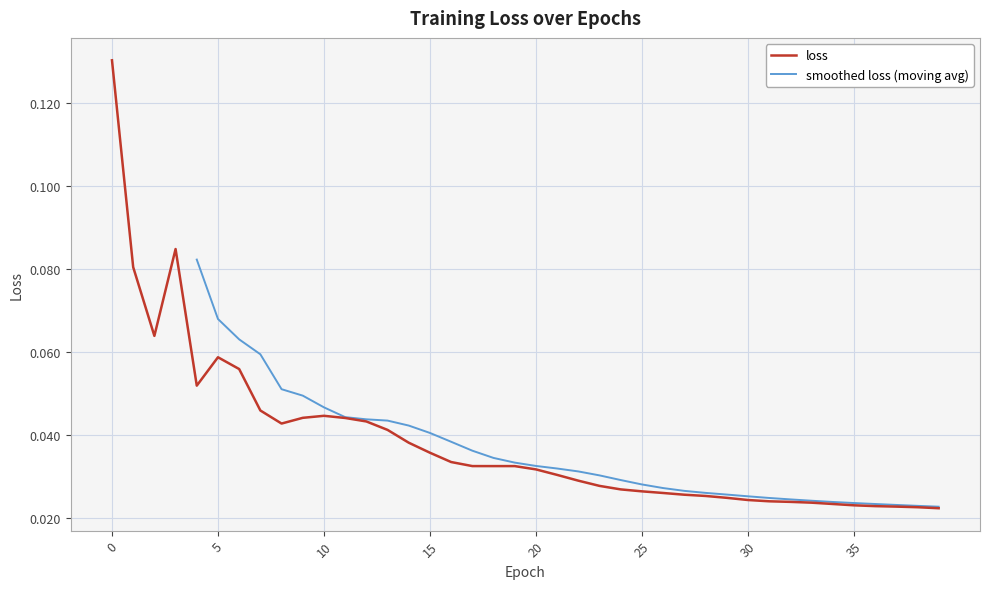

What is the greatest value displayed?

0.1